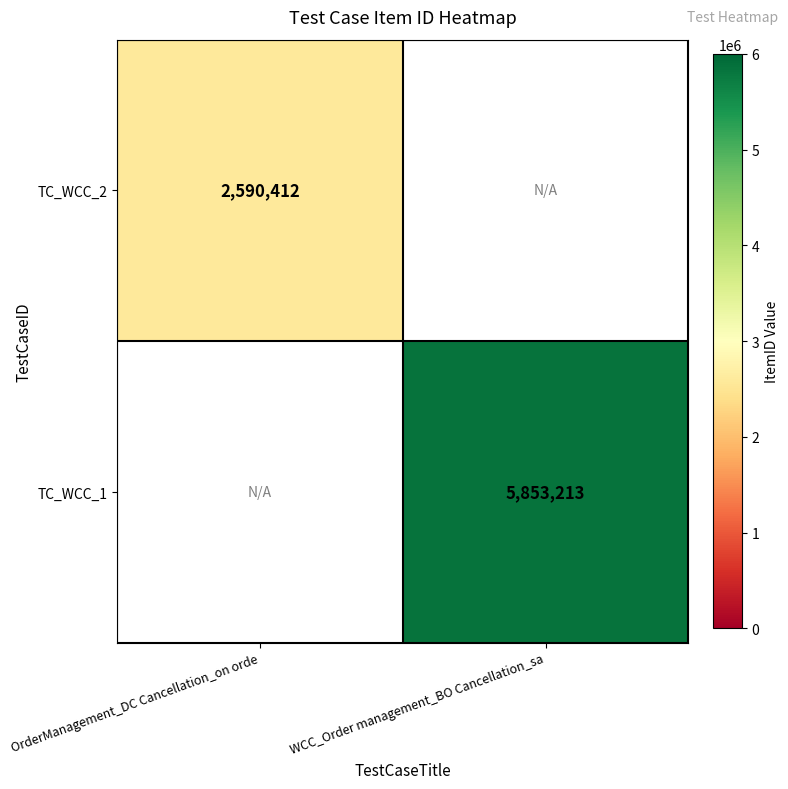

The value of TC_WCC_1 at WCC_Order management_BO Cancellation_sa is 7636126.4. True or false?

False